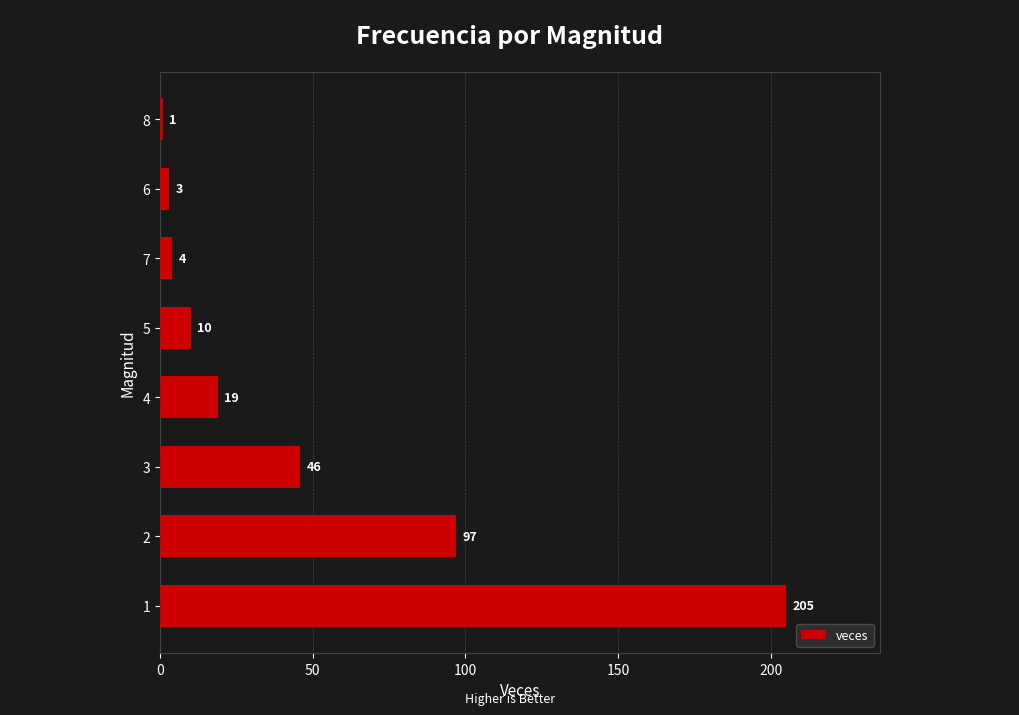

List the labels in order of value, smallest first.

8, 6, 7, 5, 4, 3, 2, 1